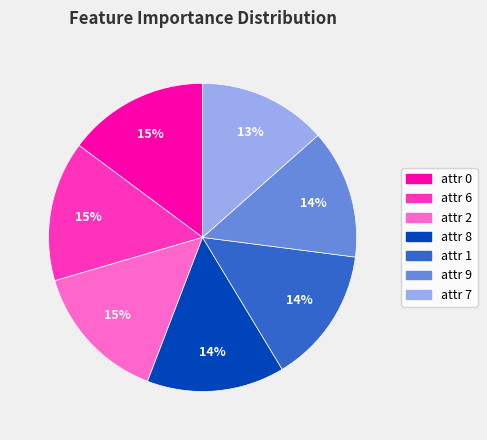

To the nearest percent, what is the combined percentage of attr 7 and attr 0?

28%